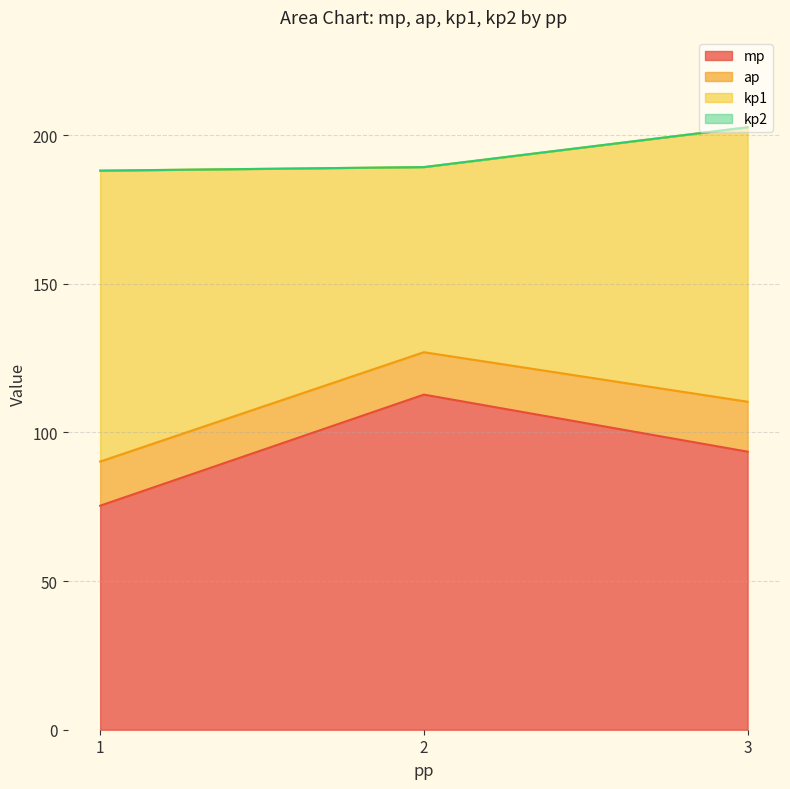

How many distinct data groups are displayed?

4